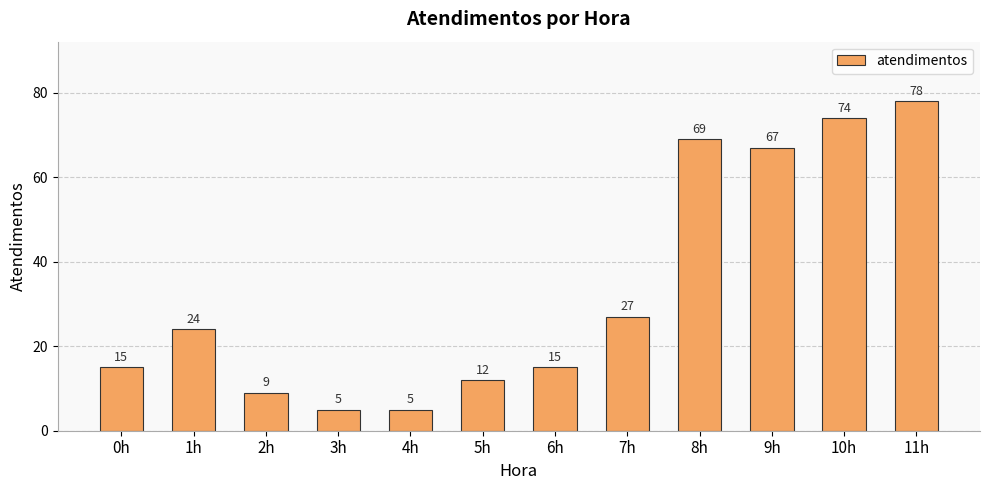

What is the label of the 3rd bar from the left?

2h